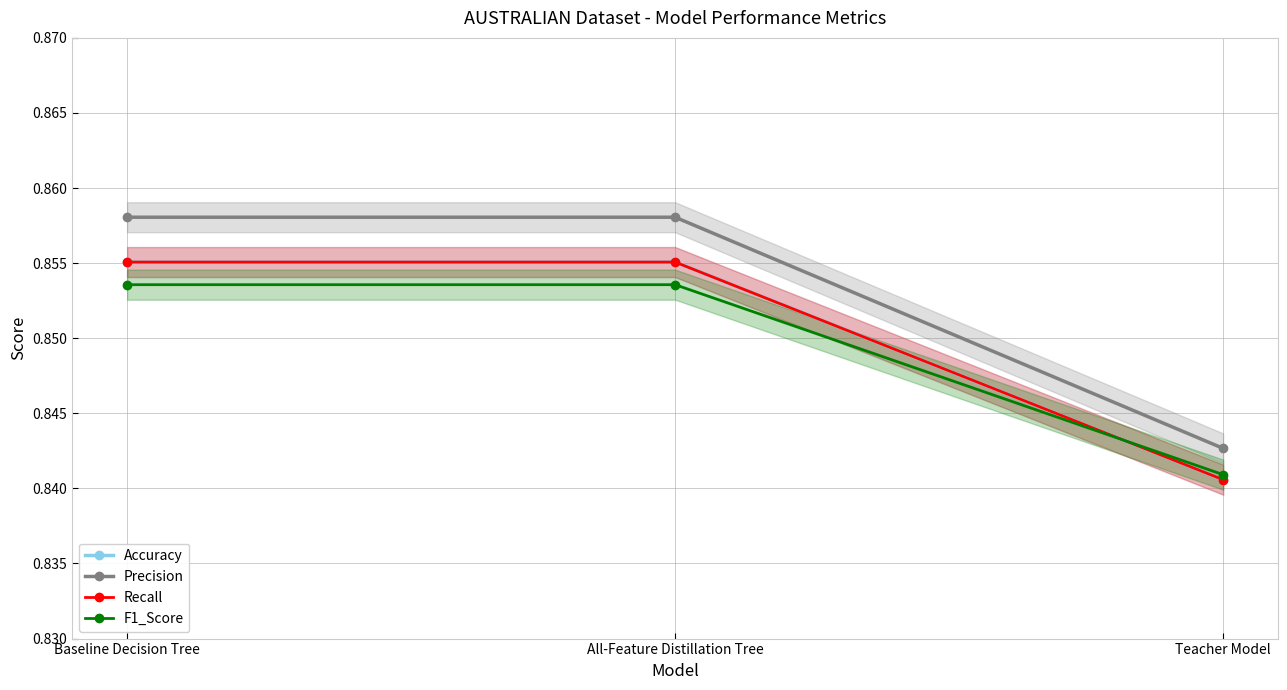

What is the average value of the Accuracy series?

0.9